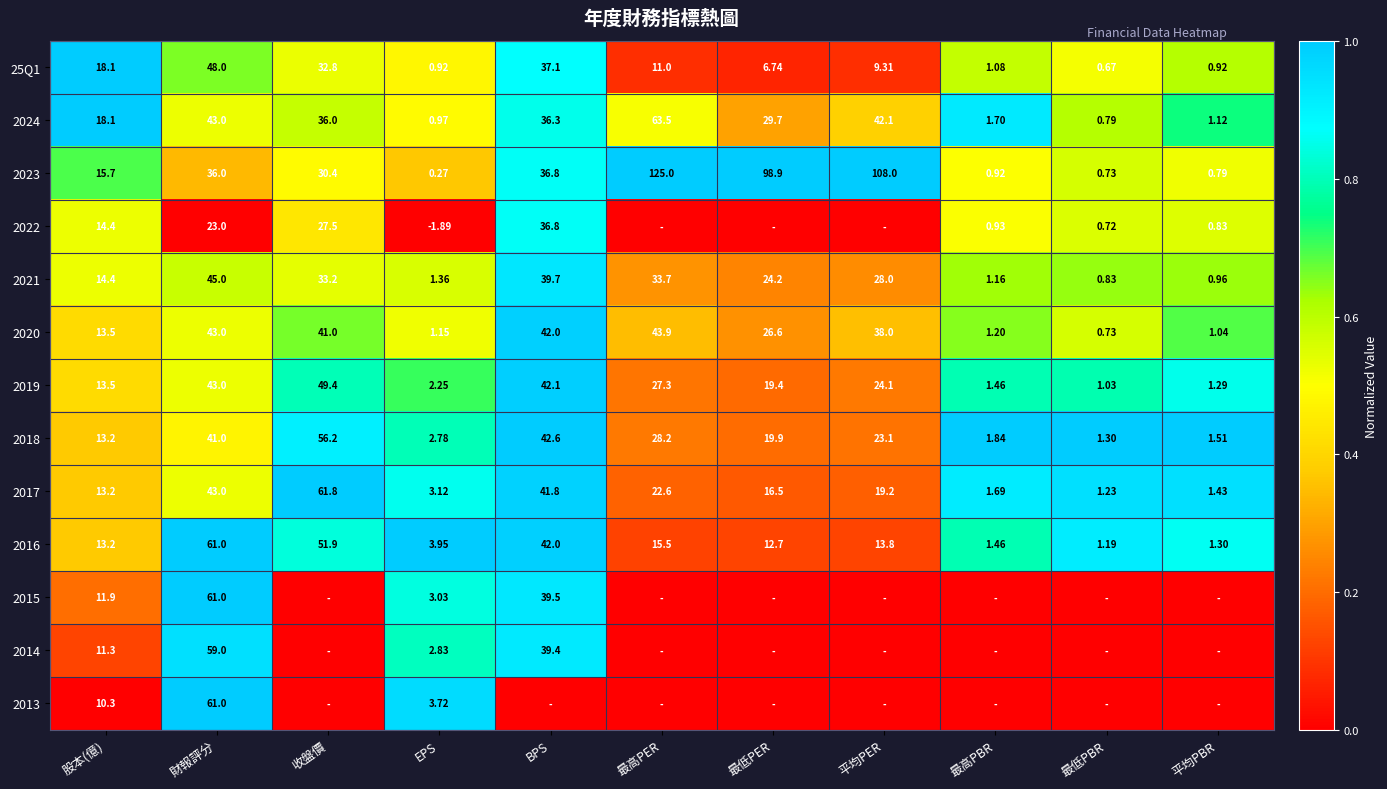

Rank the categories by 2018 value from highest to lowest.

收盤價, BPS, 財報評分, 最高PER, 平均PER, 最低PER, 股本(億), EPS, 最高PBR, 平均PBR, 最低PBR